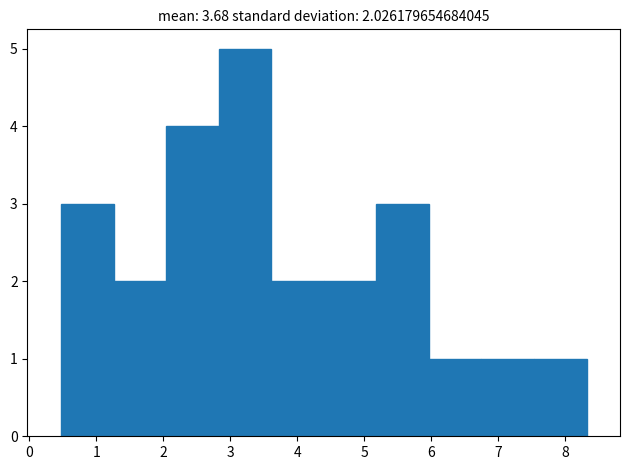

Over which range of the x-axis is the bar tallest?

2.8 to 3.6